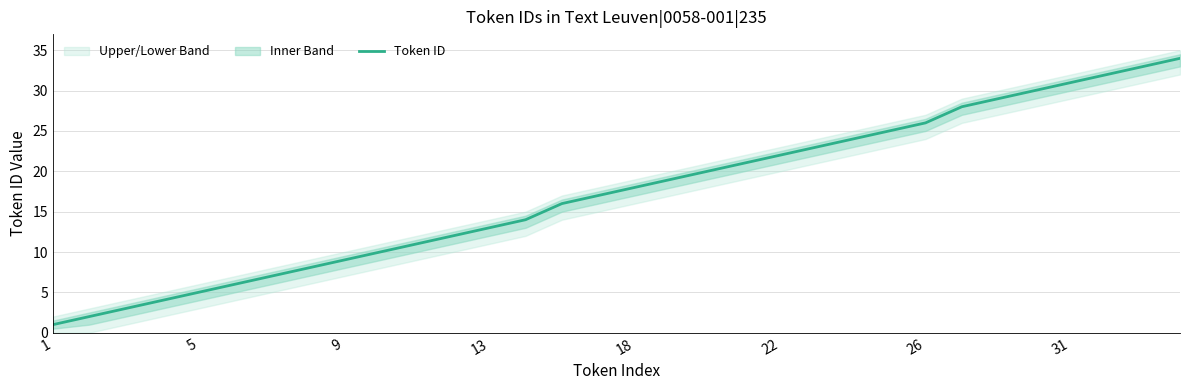

What is the smallest value displayed?

1